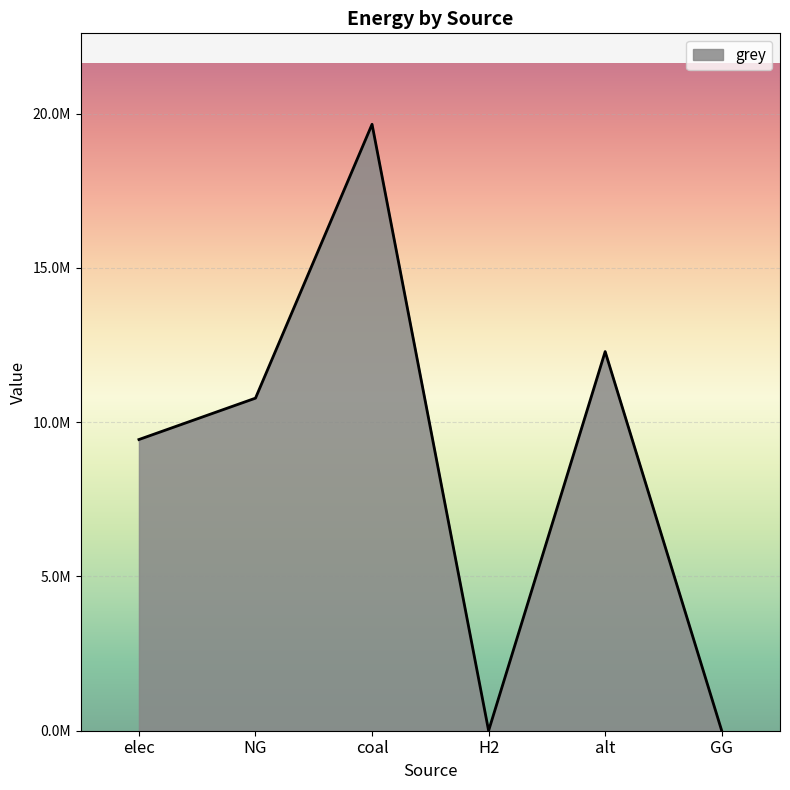

What is the greatest value displayed?

19654893.6